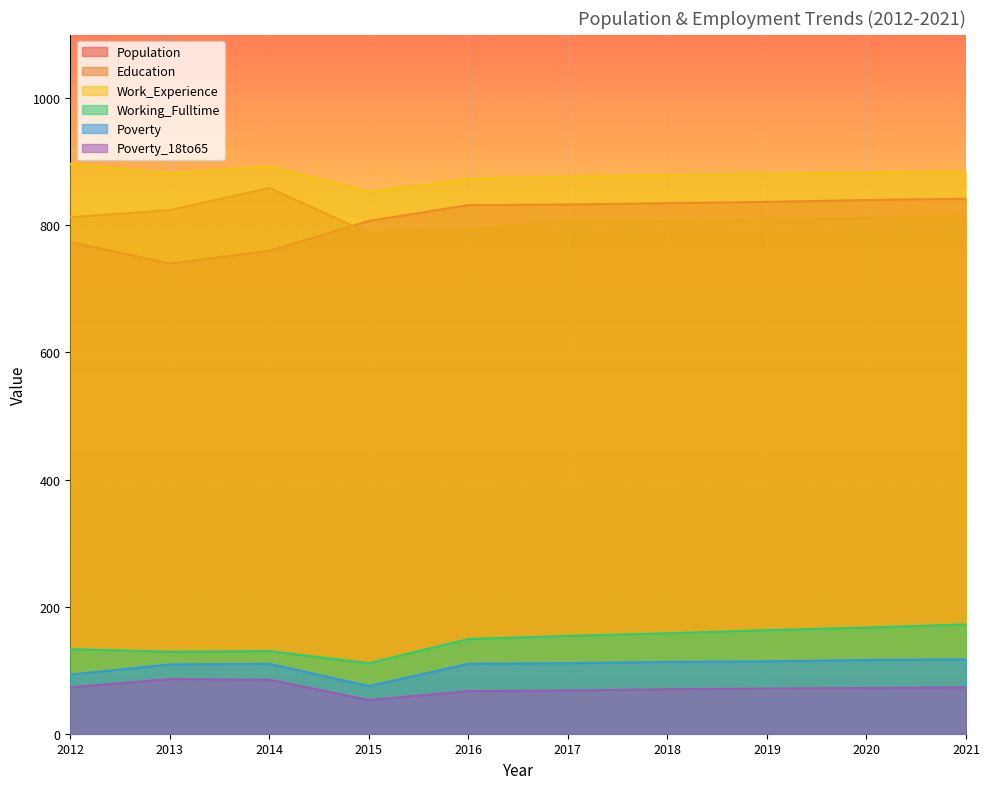

At which label does Poverty first exceed 111?

2018